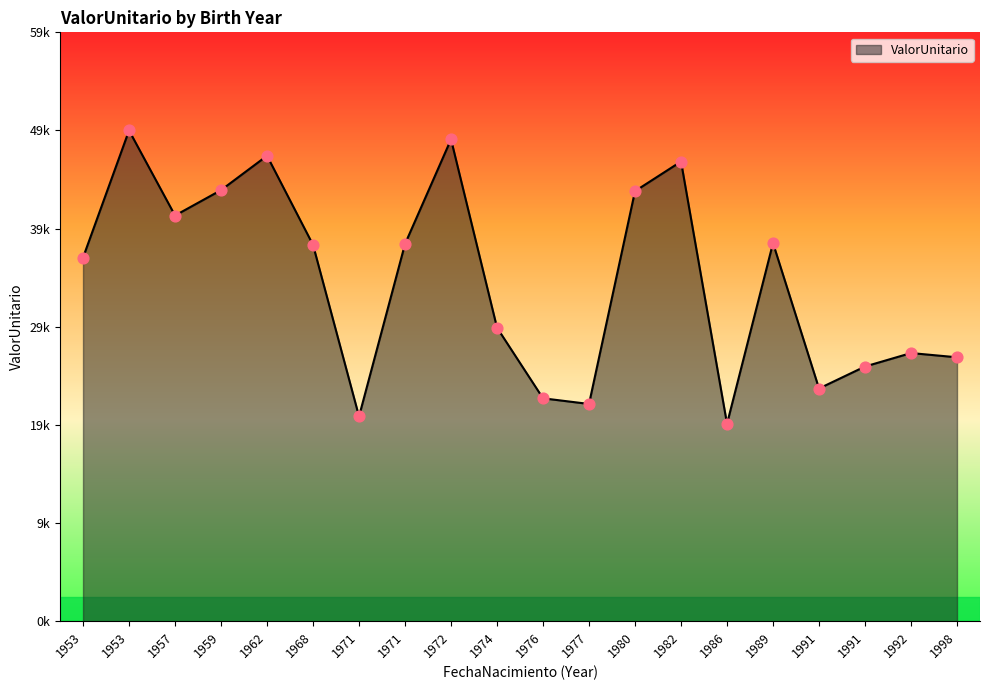

Which has a higher value, 1998 or 1992?

1992